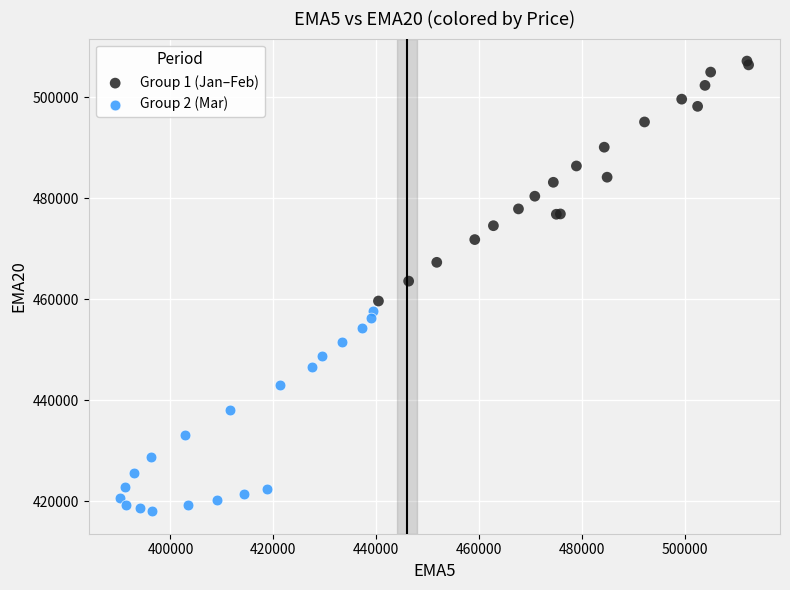

Which series reaches the minimum Y coordinate?

Group 2 (Mar)